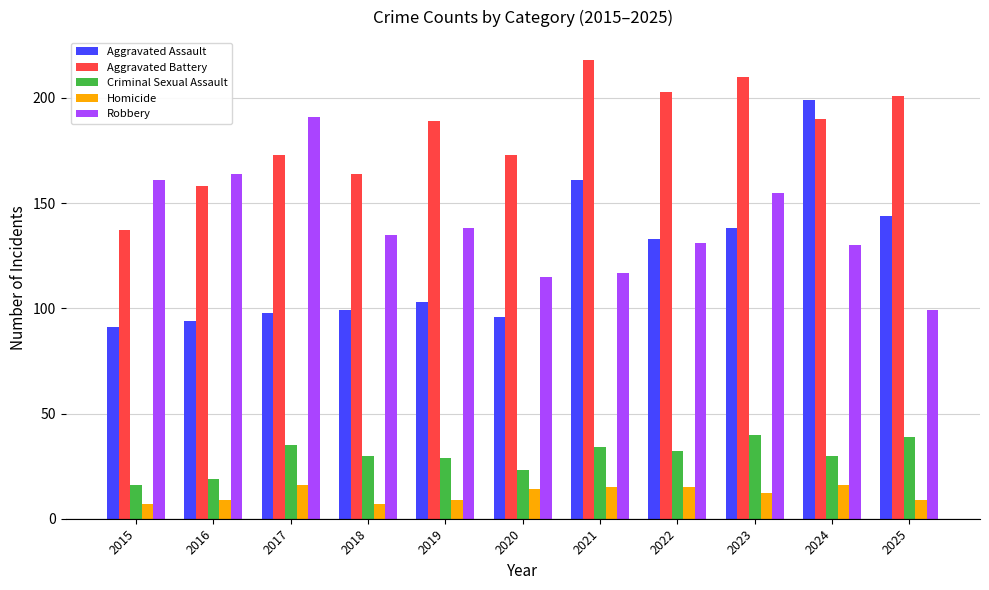

Rank the series by their maximum value, from highest to lowest.

Aggravated Battery, Aggravated Assault, Robbery, Criminal Sexual Assault, Homicide